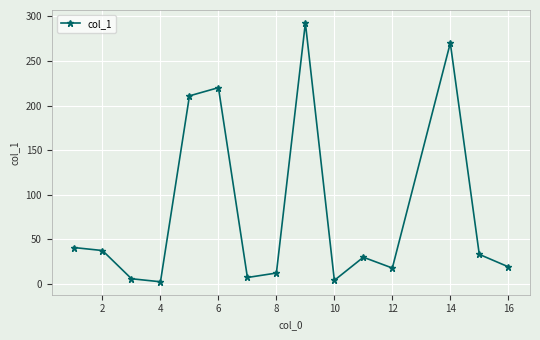

How many data points are less than 30?

7